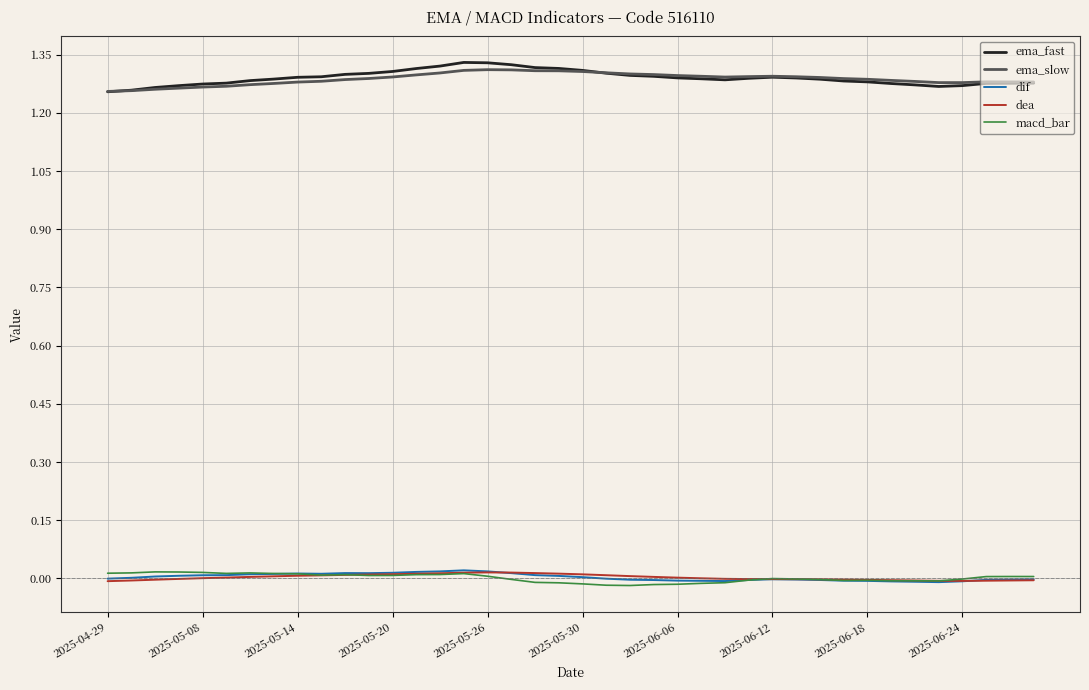

True or false: ema_fast and dea intersect in this chart.

False